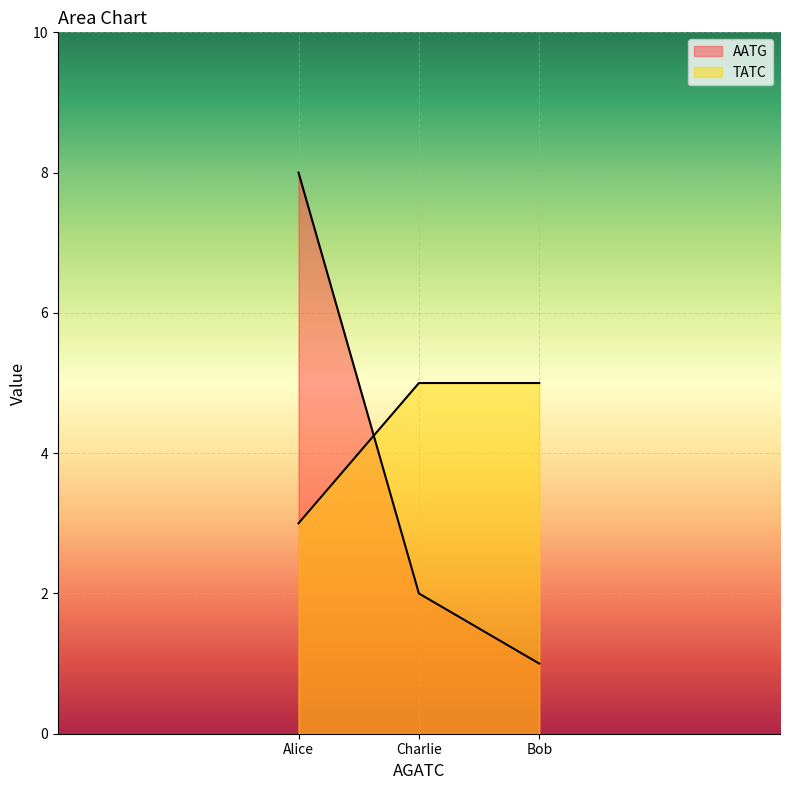

Count the number of data series in this chart.

2